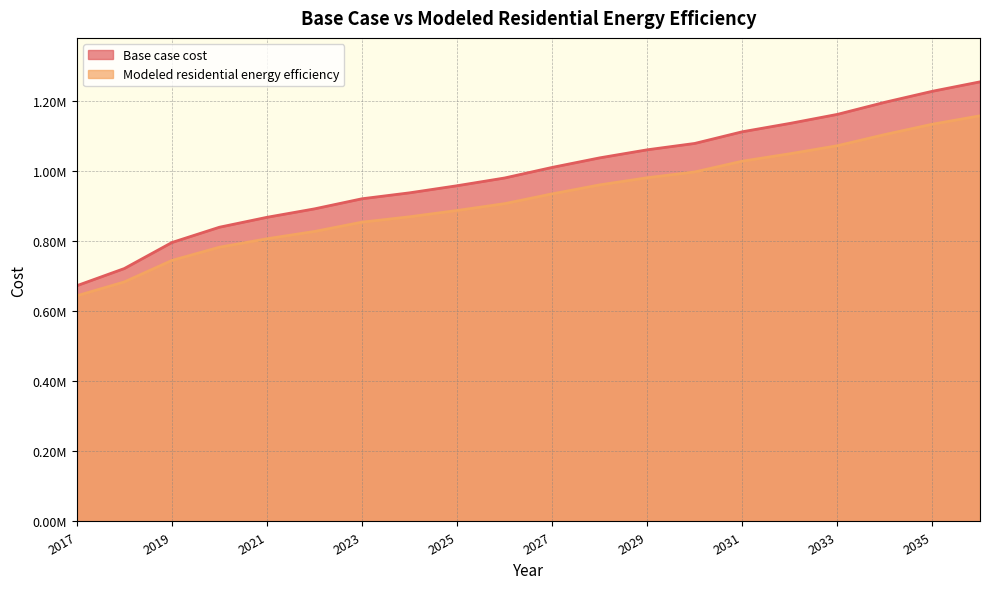

What is the value of the Base case cost point at the 20th from the left?

1255746.5